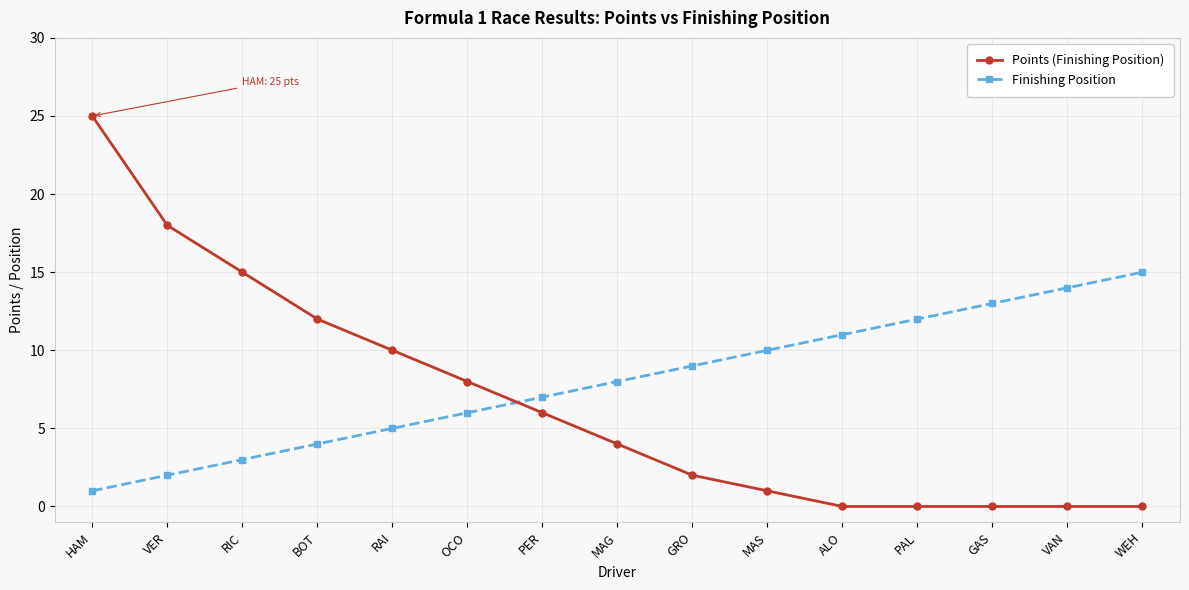

At which category does the chart reach its peak across all series?

HAM